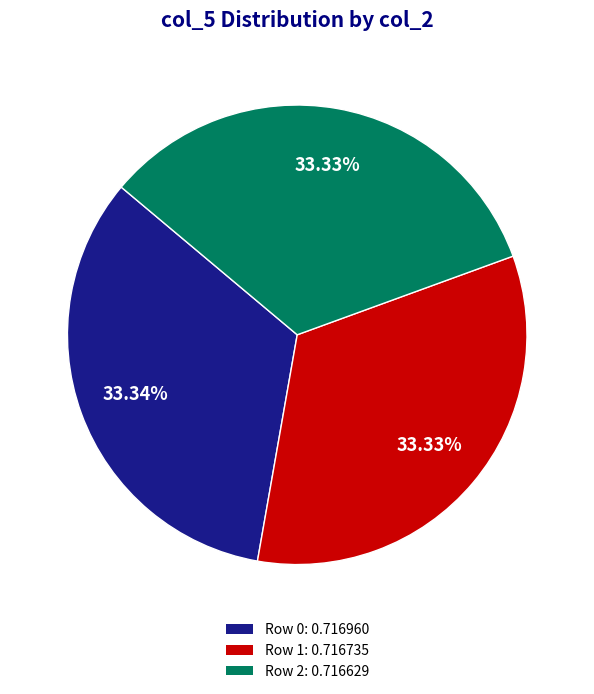

Is the sum of Row 2: 0.716629 and Row 1: 0.716735 greater than half?

Yes